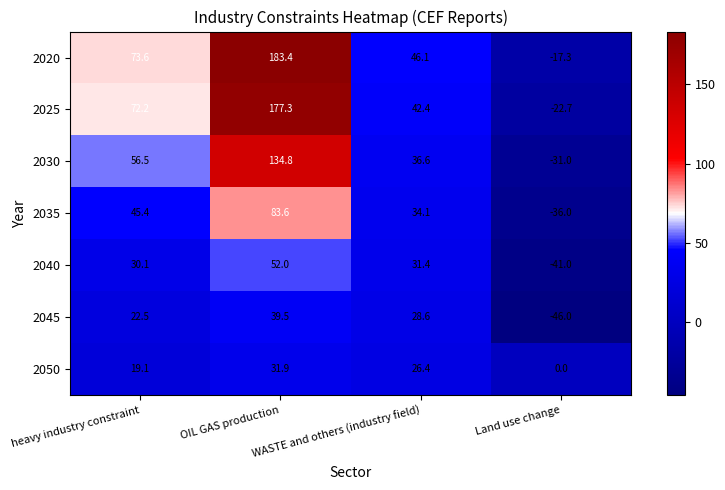

Which category has the highest value across all series?

OIL GAS production